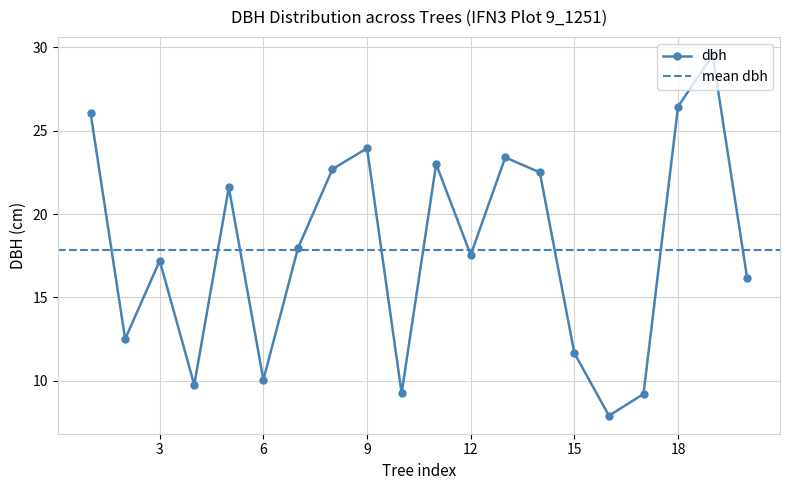

How many points are higher than both their immediate neighbors (excluding endpoints)?

6